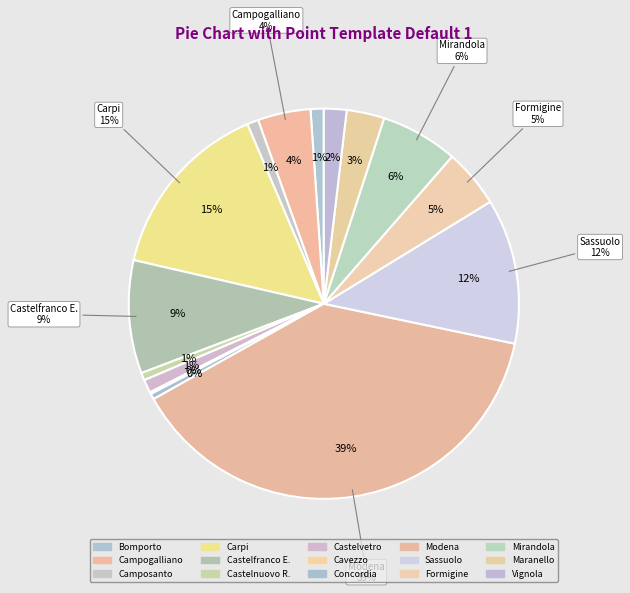

How many slices are in this pie chart?

15